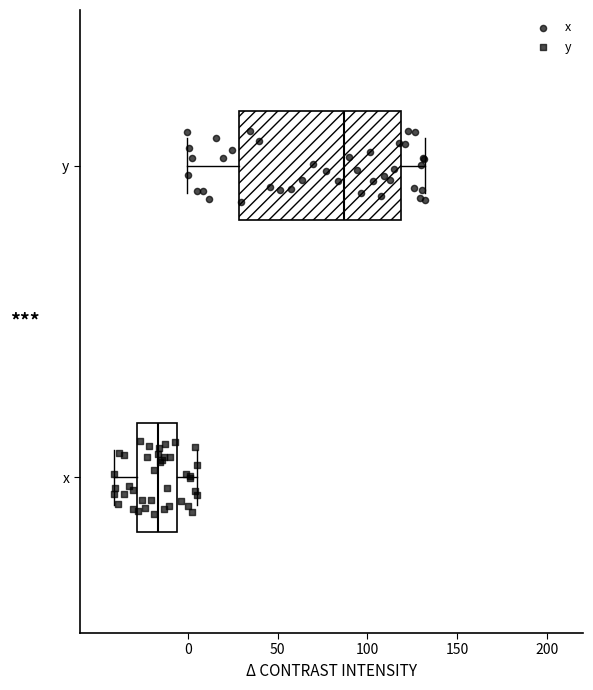

Where does the median line of the box for y sit on the x-axis? The values are not printed on the chart, so give them approximately, as read against the axis.

85